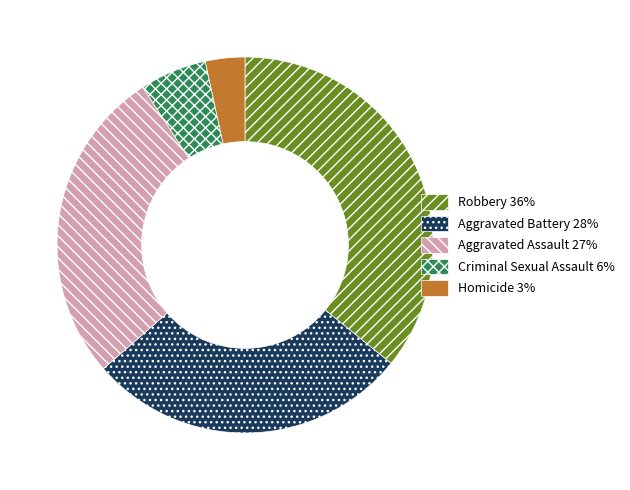

Which slice is the largest?

Robbery